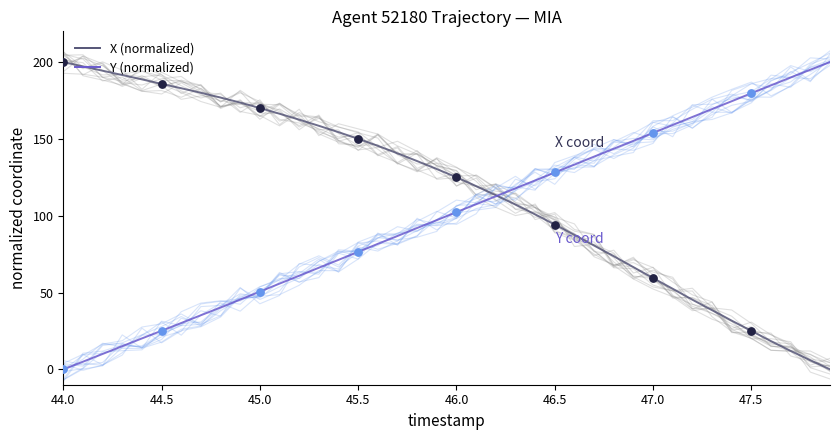

Which series reaches the minimum Y coordinate?

X (normalized)